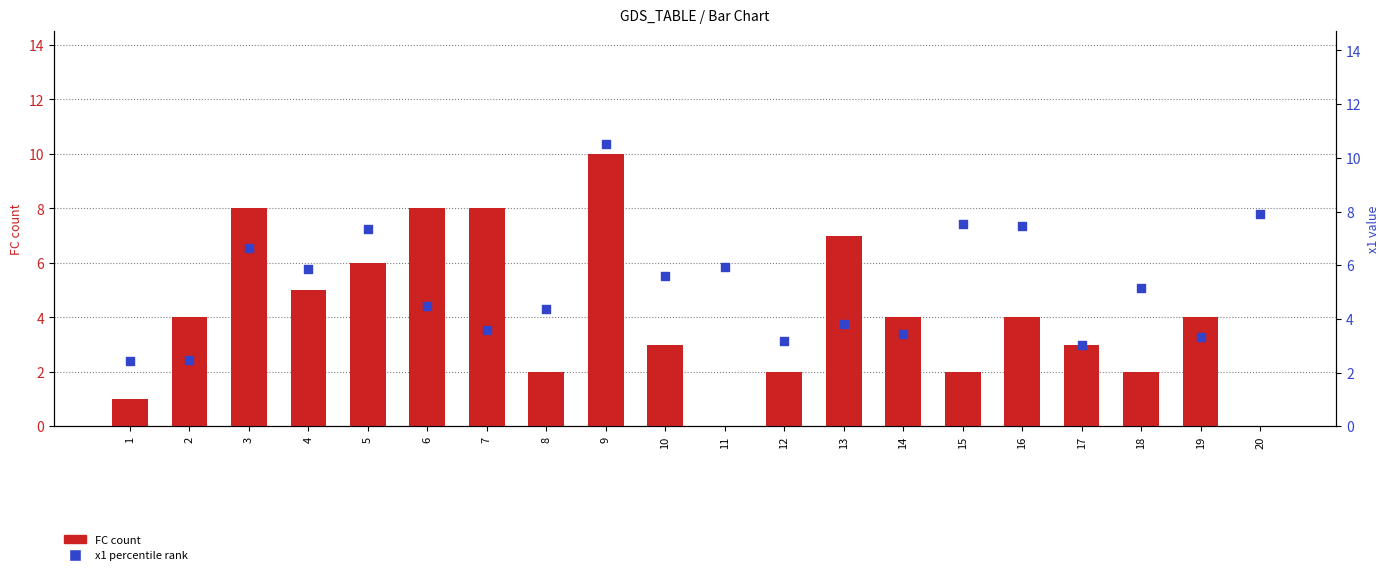

Which series reaches the maximum Y coordinate?

x1 (percentile rank)